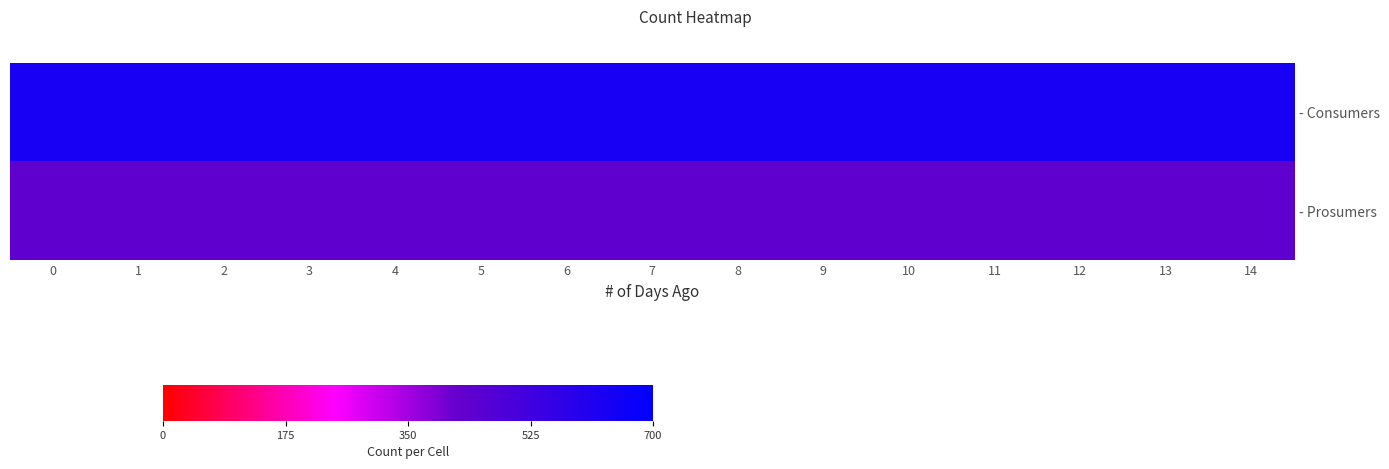

What is the greatest value displayed?

635